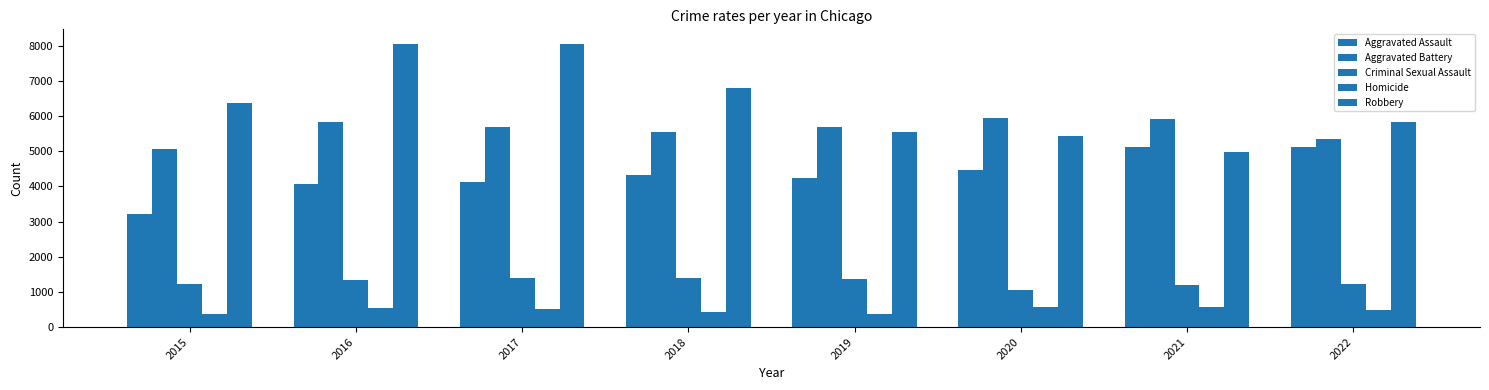

Reading left to right, transcribe all the data shown in this chart.

Aggravated Assault: 3220	4067	4137	4325	4235	4458	5108	5131
Aggravated Battery: 5051	5841	5681	5554	5688	5951	5932	5349
Criminal Sexual Assault: 1230	1342	1404	1394	1356	1049	1186	1227
Homicide: 359	531	501	415	368	563	574	497
Robbery: 6364	8065	8063	6810	5540	5427	4987	5833